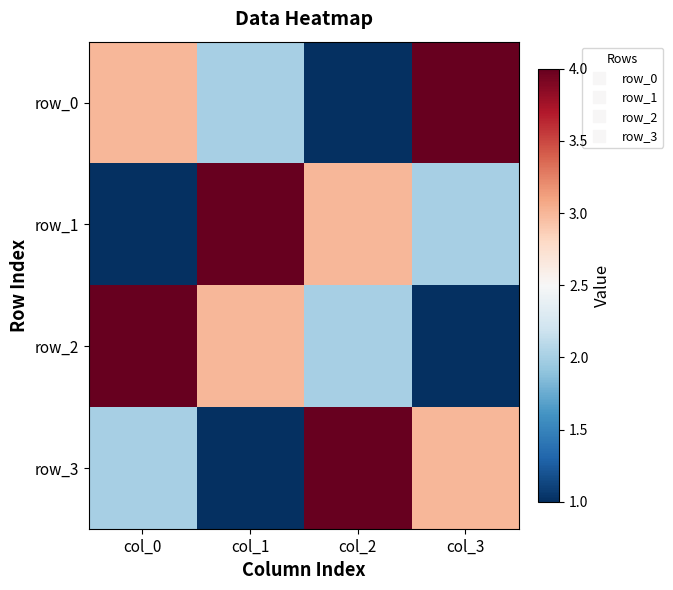

The value of row_1 at col_1 is 2. True or false?

False